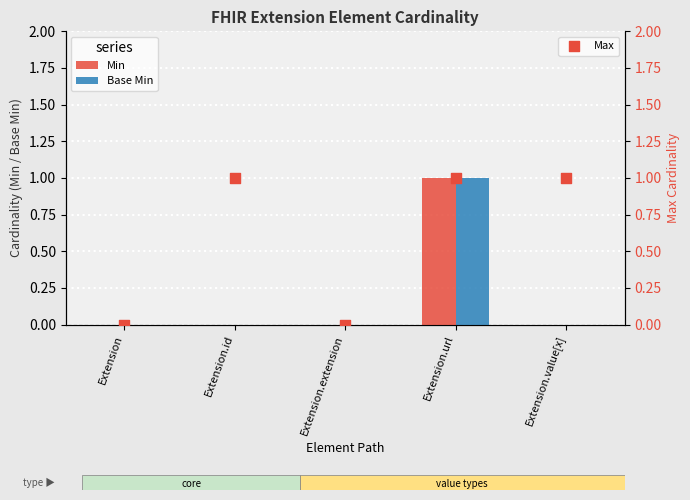

Which series contains the lowest Y value?

Min